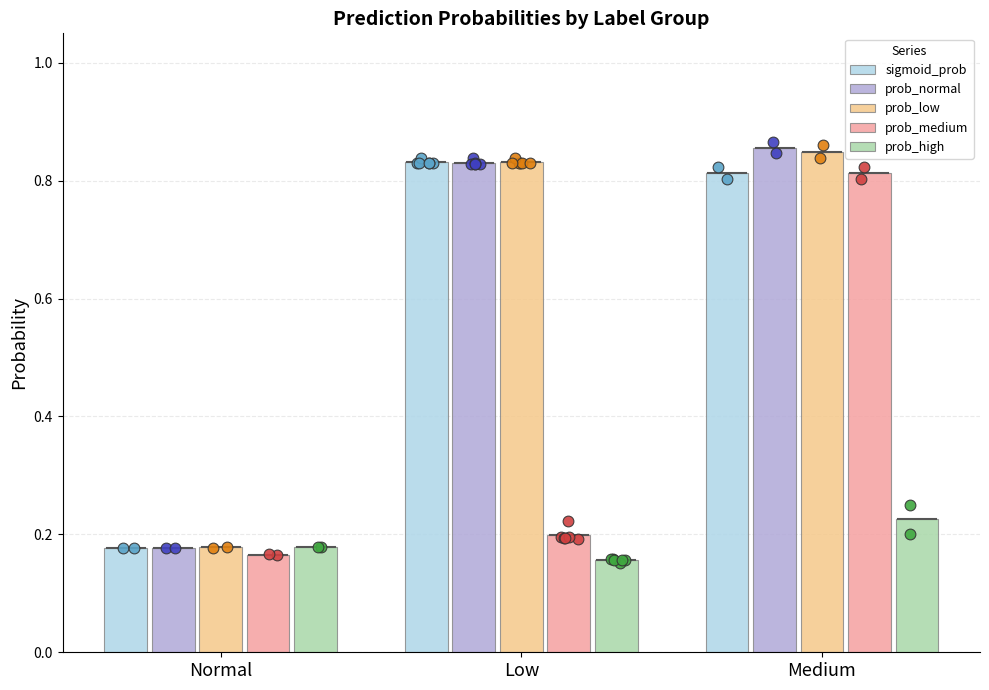

Is the value of prob_low at low greater than the value of prob_normal at medium?

No